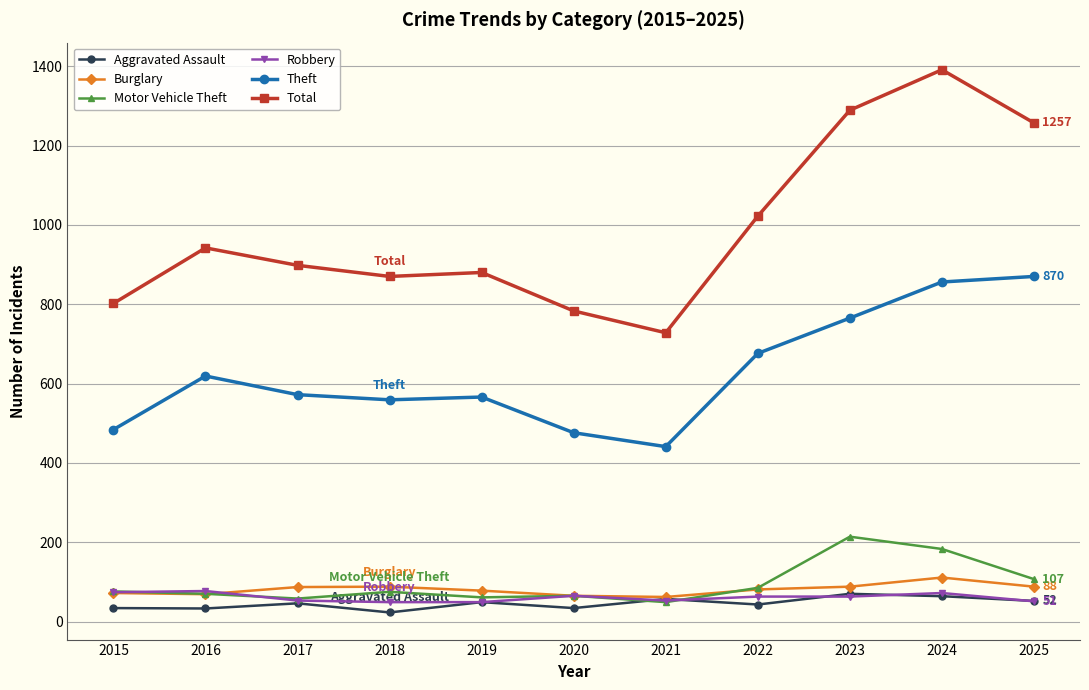

Where is the first local maximum for Total?

2016